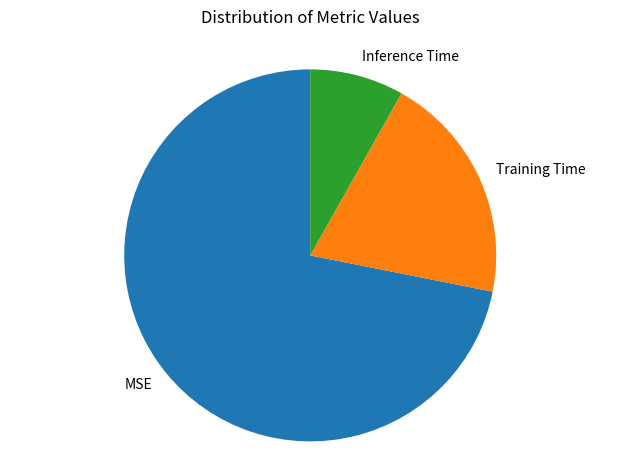

Which slice is the smallest?

Inference Time